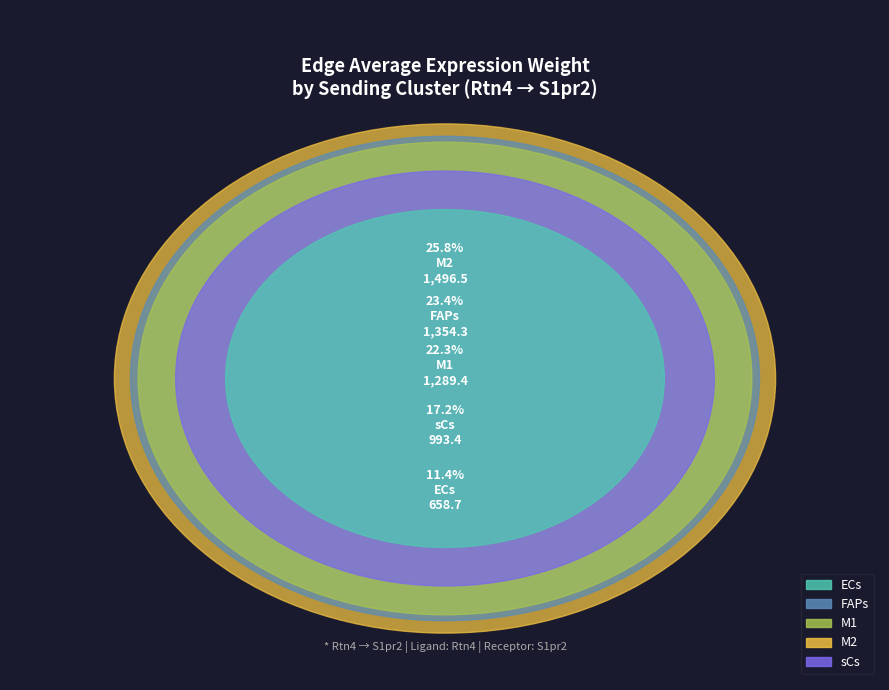

Is it true that sCs is 11% of the pie?

False